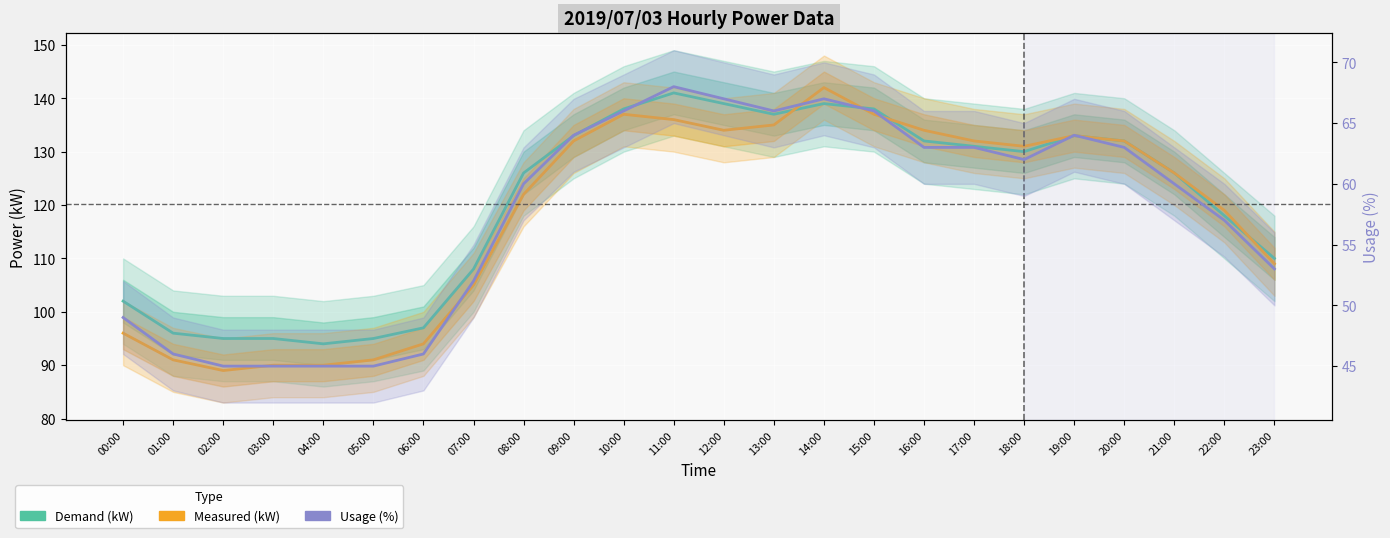

The Demand (kW) series shows 94 at 04:00. True or false?

True